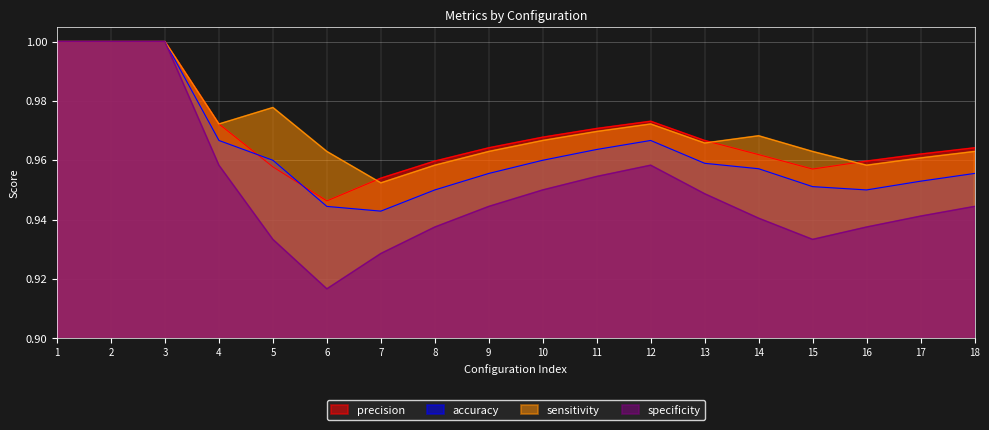

At 15, list the series in order from smallest to largest.

specificity, accuracy, precision, sensitivity